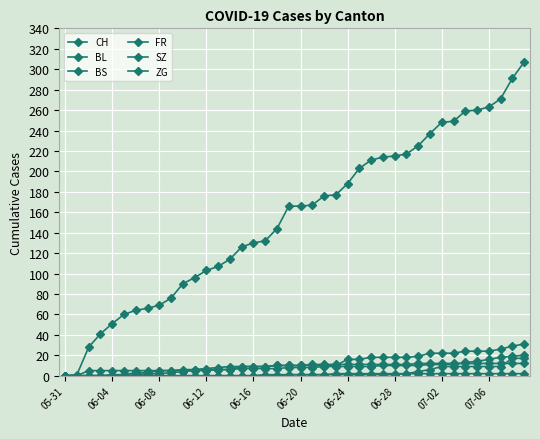

At which label does CH first exceed 166?

21